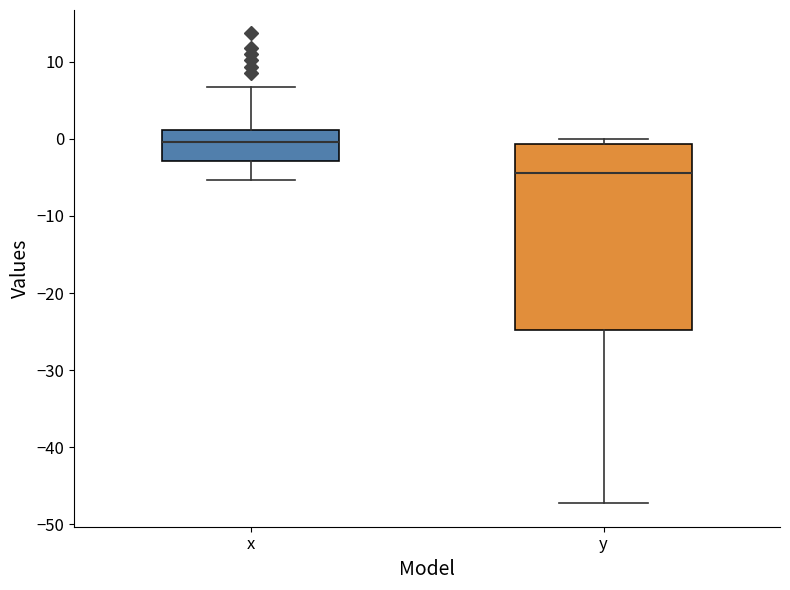

Reading left to right, transcribe this box plot: for each box, give where its median line is, the range the box spans, and where its two whiskers end, as read against the y-axis. The values are not printed on the chart, so give them approximately, as read against the axis.

x: median 0, box -3 to 1, whiskers -5 to 7
y: median -4, box -25 to -1, whiskers -47 to 0